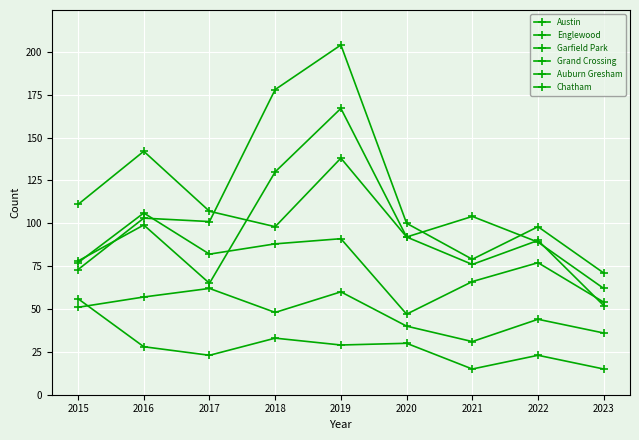

Is this an area chart (filled region under the line)?

No